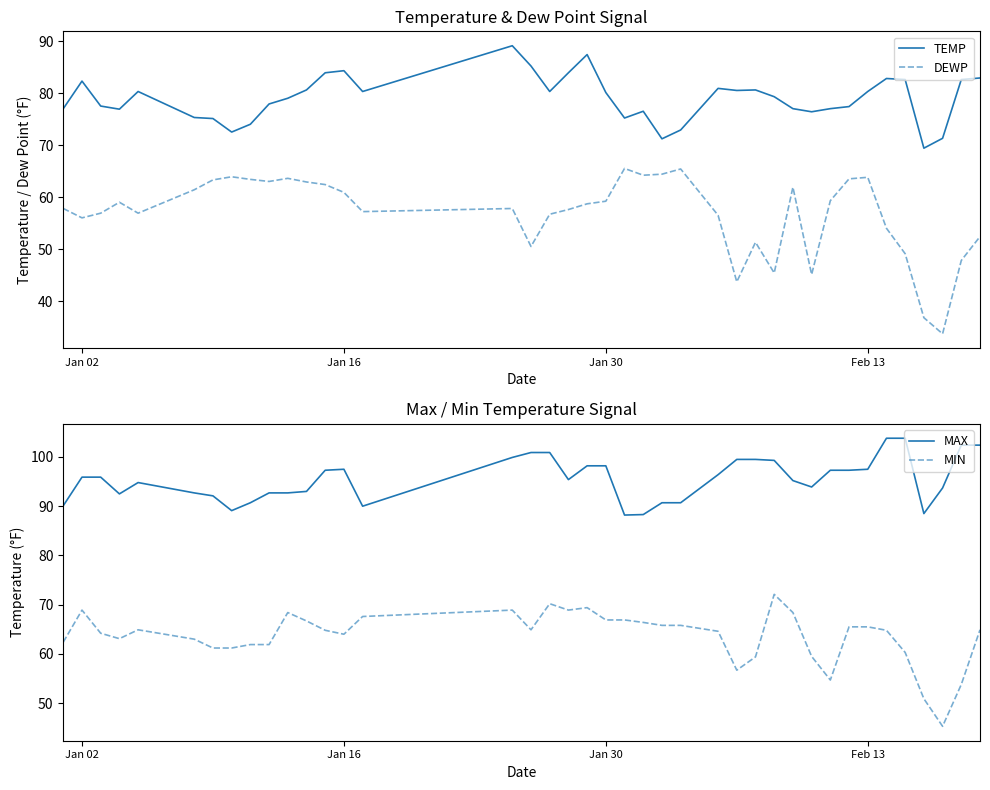

Which series has the largest range (max minus min)?

DEWP